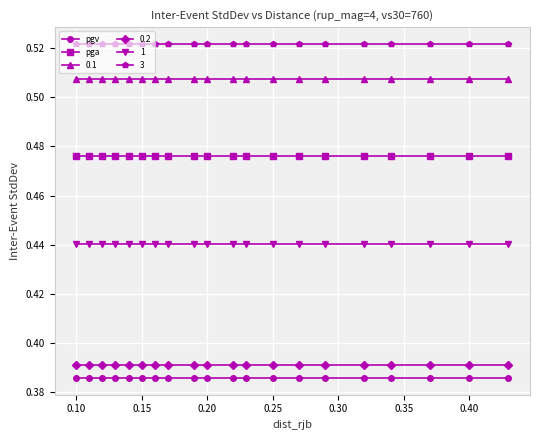

At how many categories does at least one series exceed 0?

20